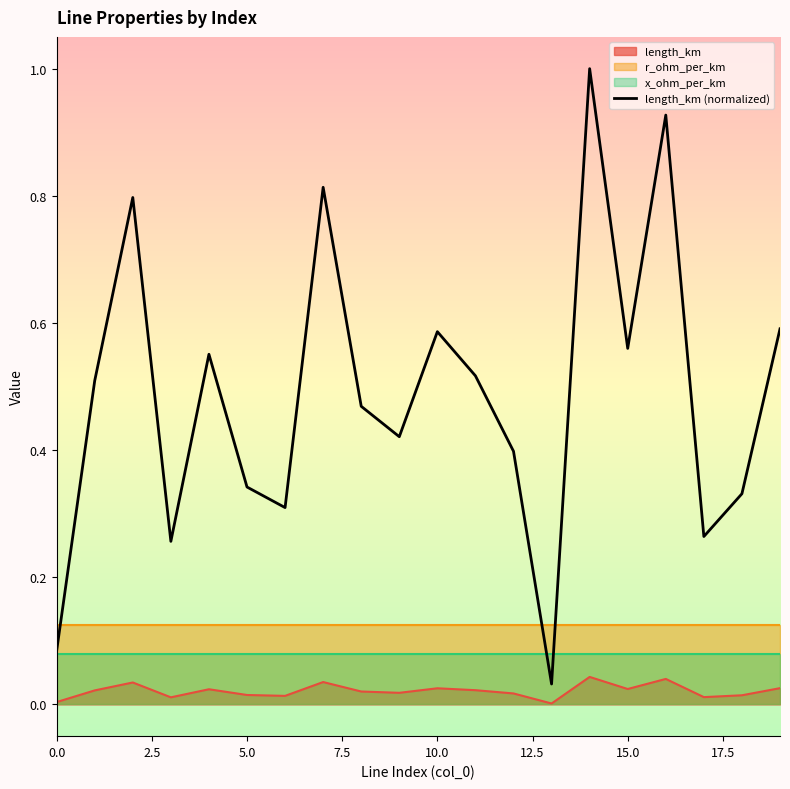

True or false: the data shows 0.4 at 9.

True